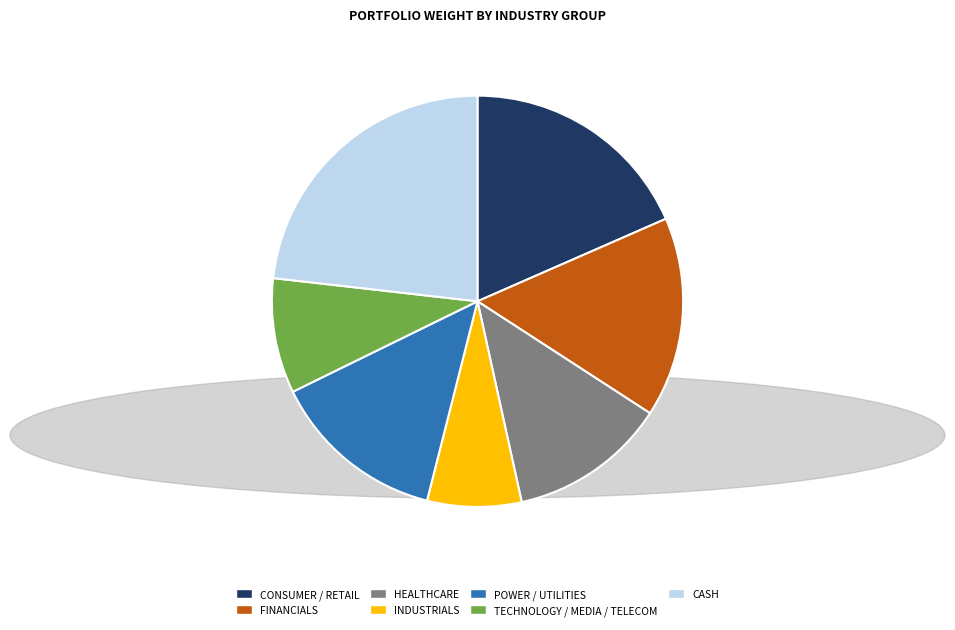

How many slices are in this pie chart?

7